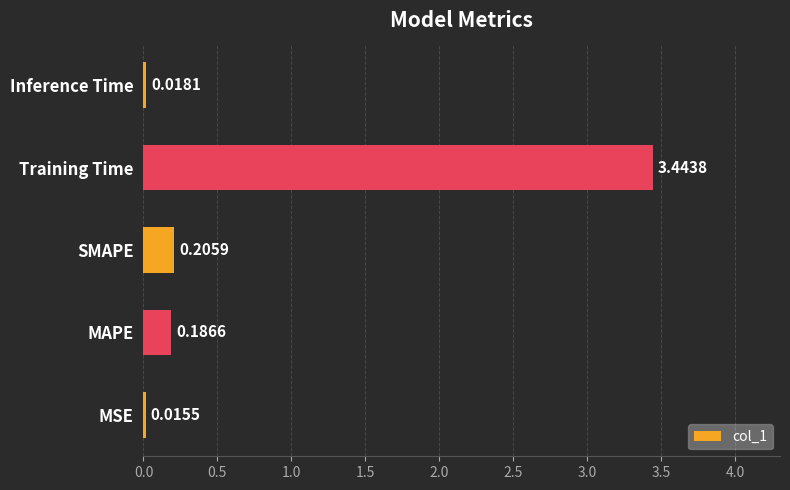

What is the change in value from MSE to Training Time?

+3.4